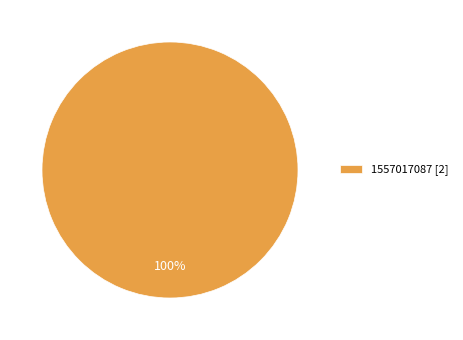

The 1557017087 [2] slice represents 100% of the pie. True or false?

True